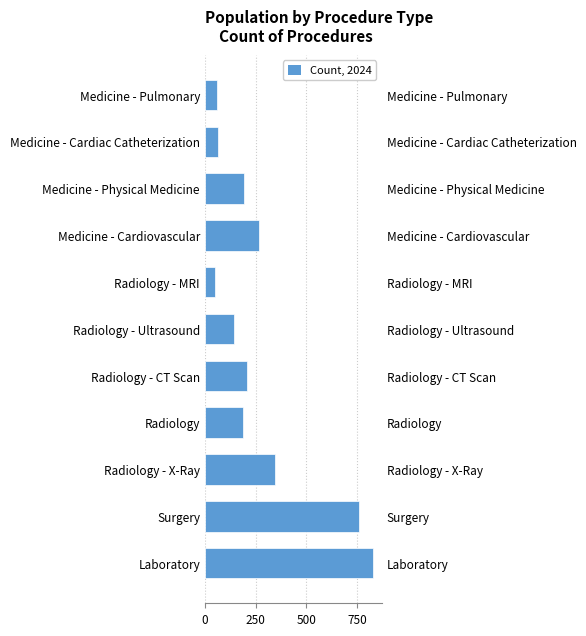

What is the value of the 1st bar from the left?

831